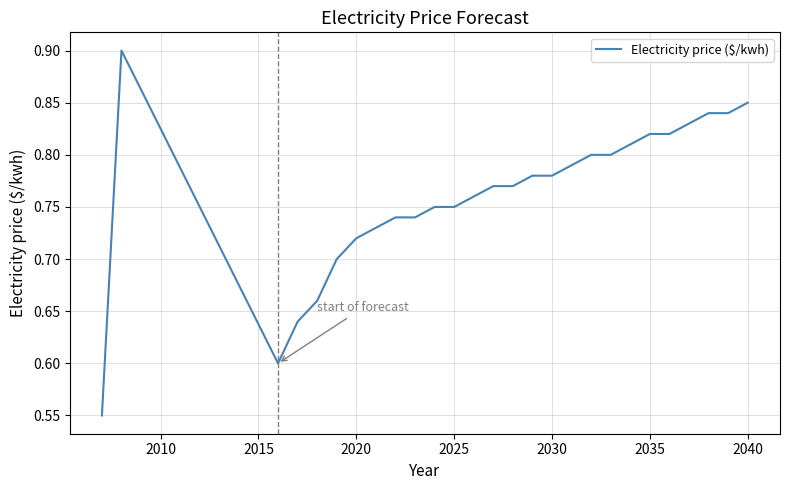

Count the number of categories in the chart.

27